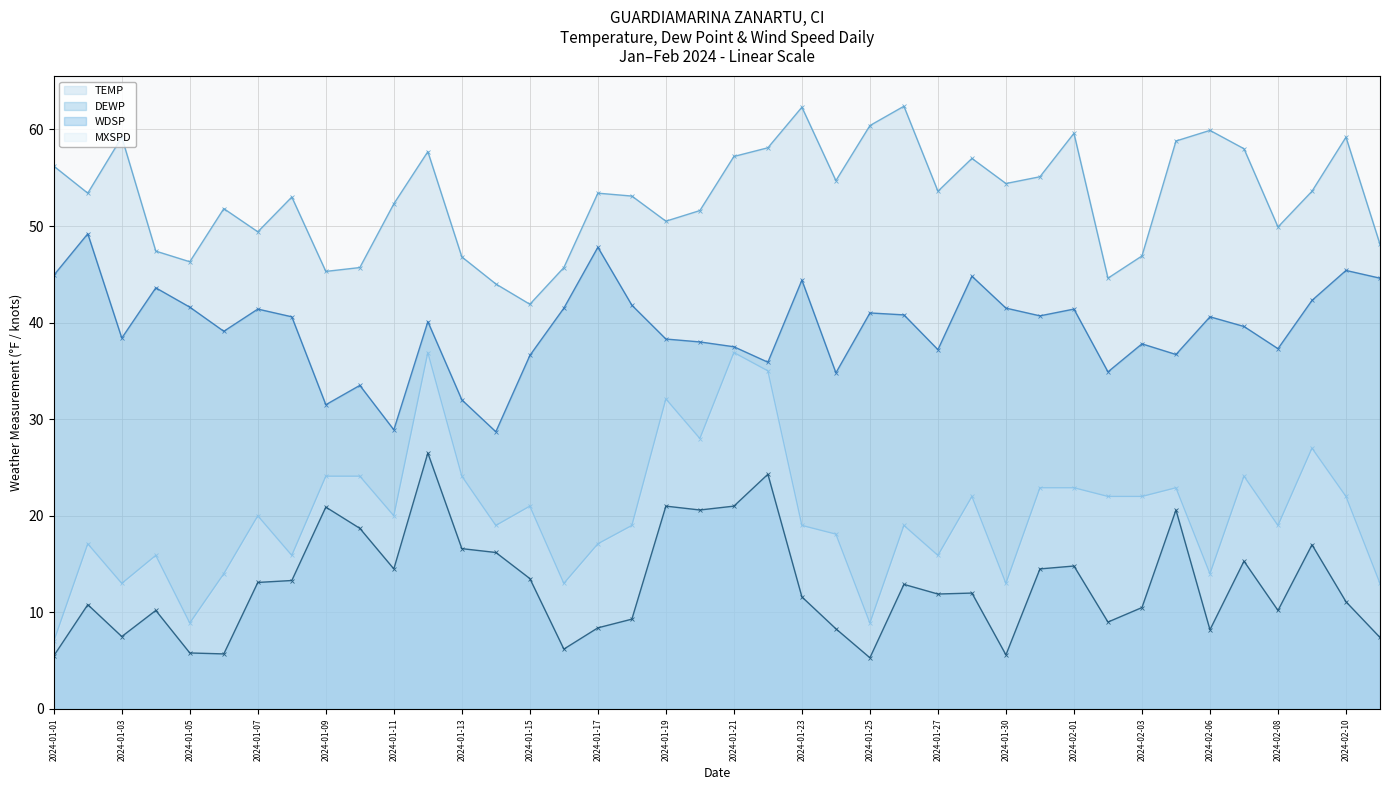

What is the average value of the MXSPD (line) series?

20.2